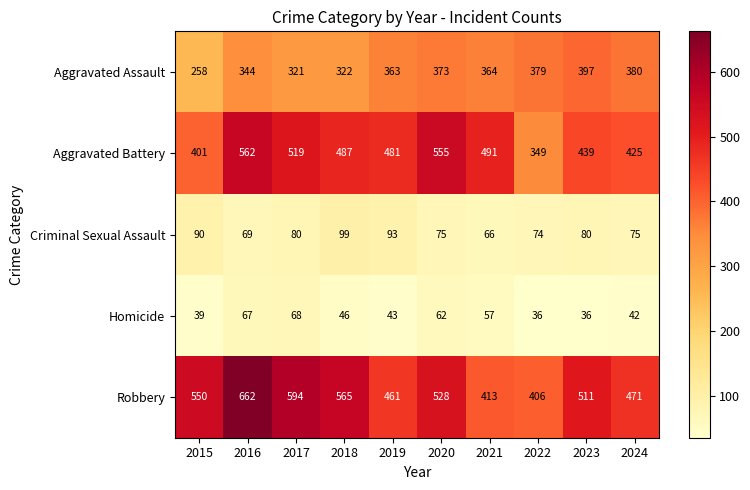

The Aggravated Assault series shows 575 at 2020. True or false?

False